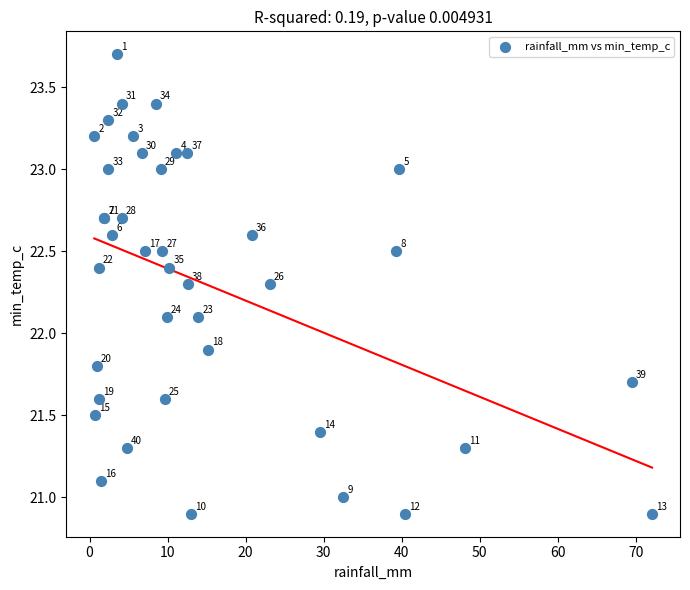

What Y value in the scatter plot is closest to 22?

21.9